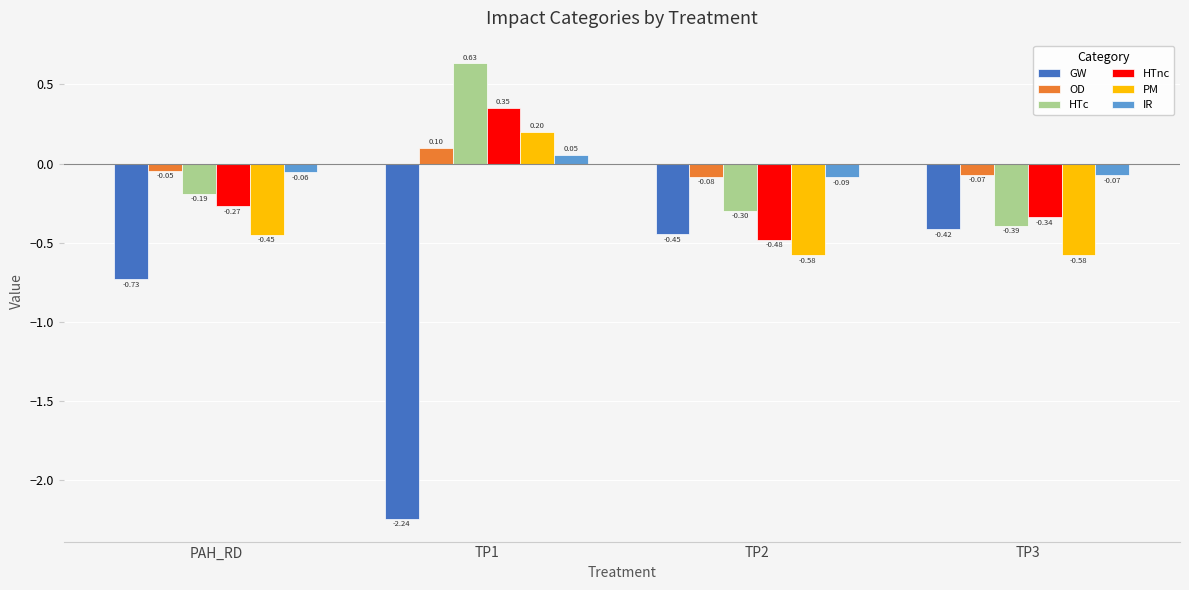

Is it true that PM equals -0.3 at TP3?

False